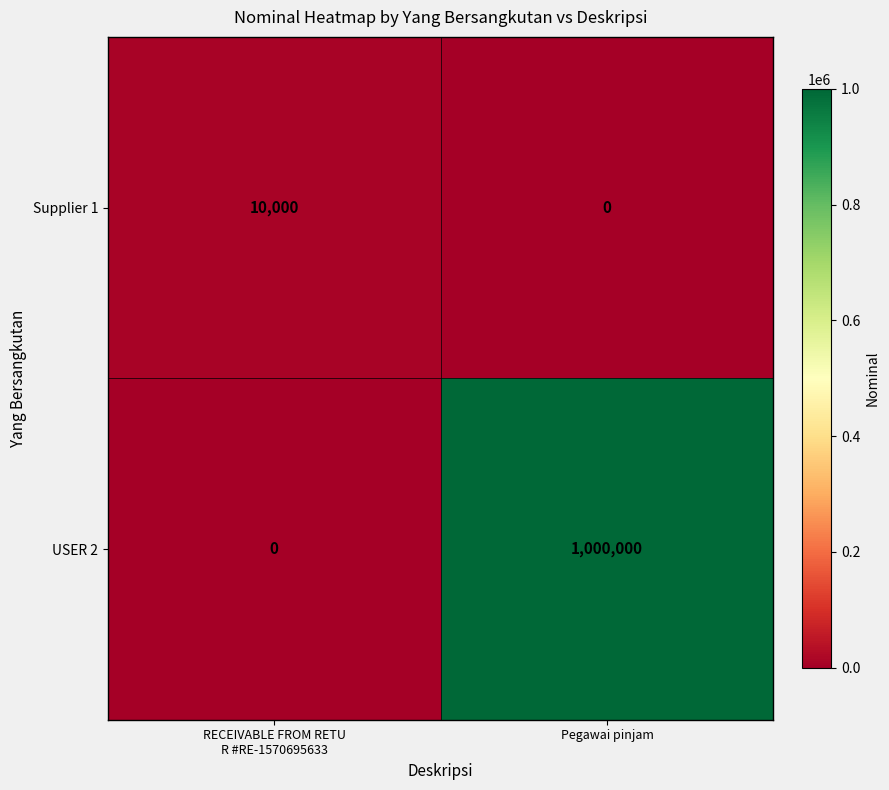

List the series in order of their overall mean, lowest first.

Supplier 1, USER 2